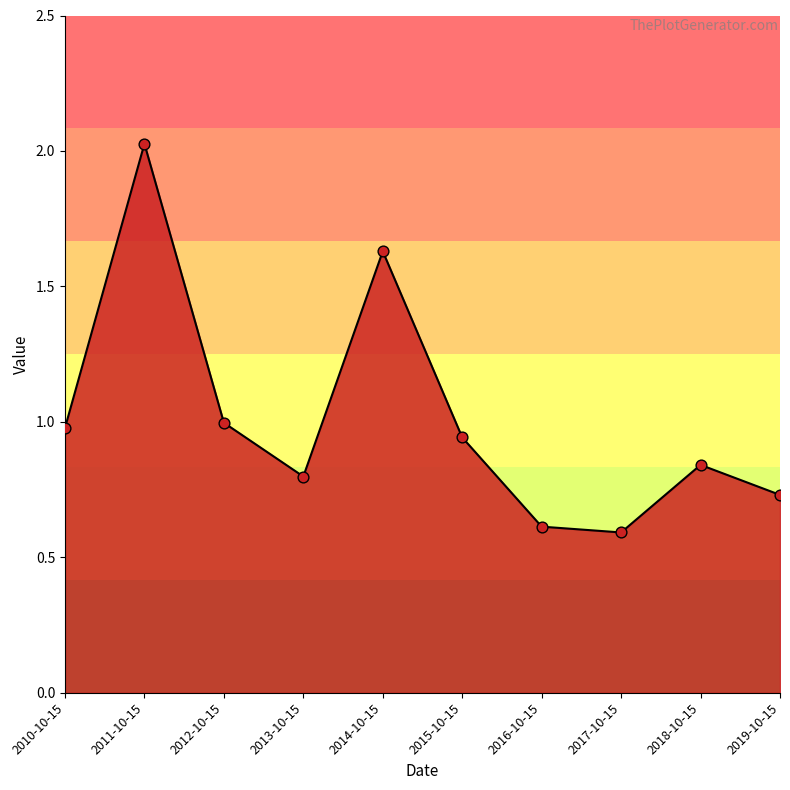

Between 2015-10-15 and 2010-10-15, which is larger?

2010-10-15